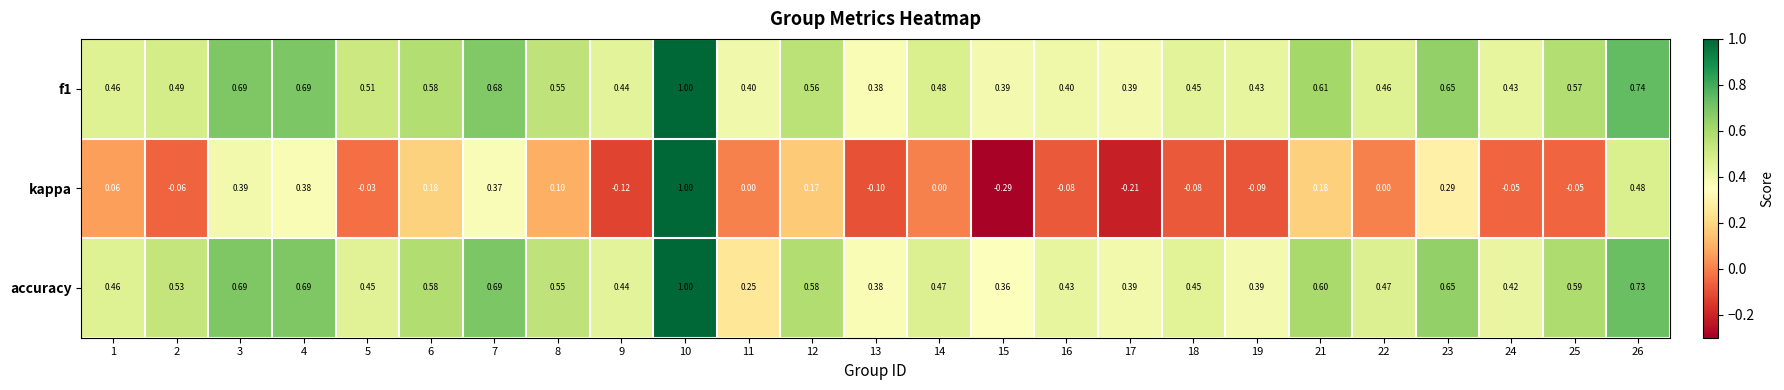

Between 13 and 16, which series saw the biggest shift?

accuracy